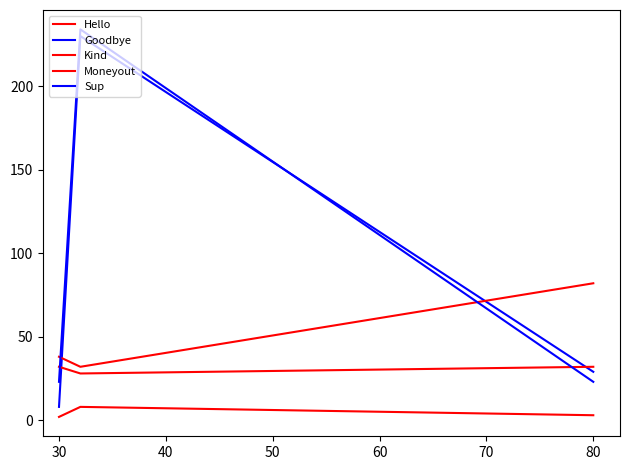

Which series has the largest range (max minus min)?

Goodbye